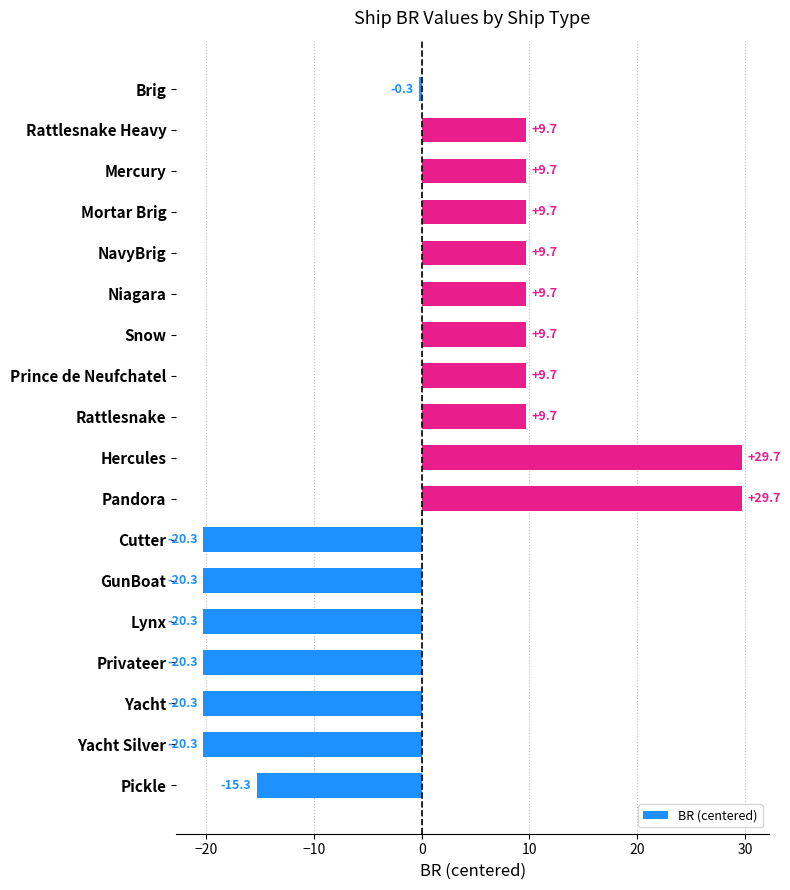

What is the ratio of the value at Mortar Brig to the value at Prince de Neufchatel?

1.0